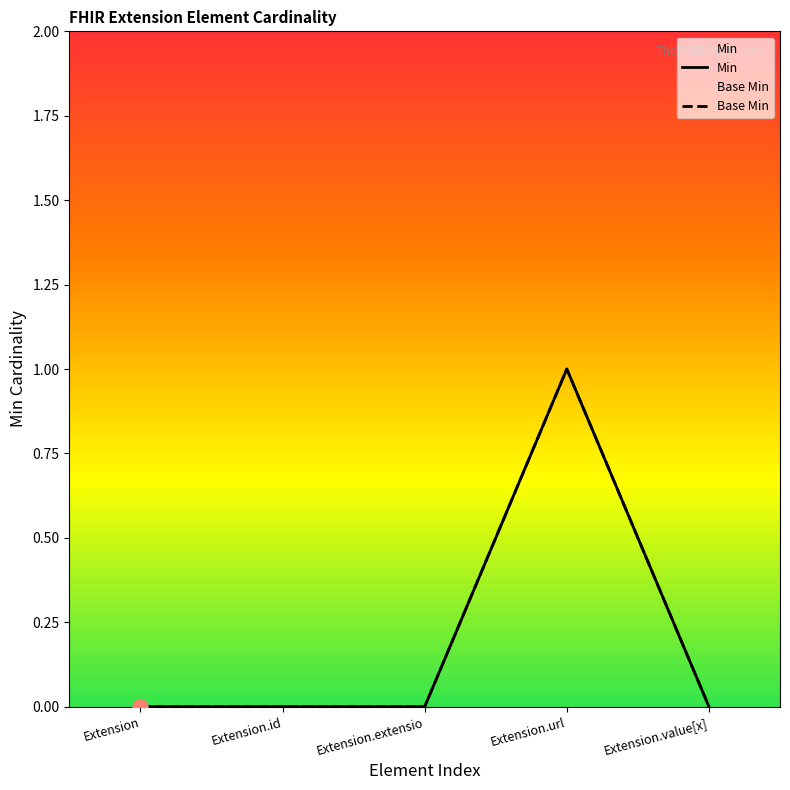

At how many categories does at least one series exceed 0?

1